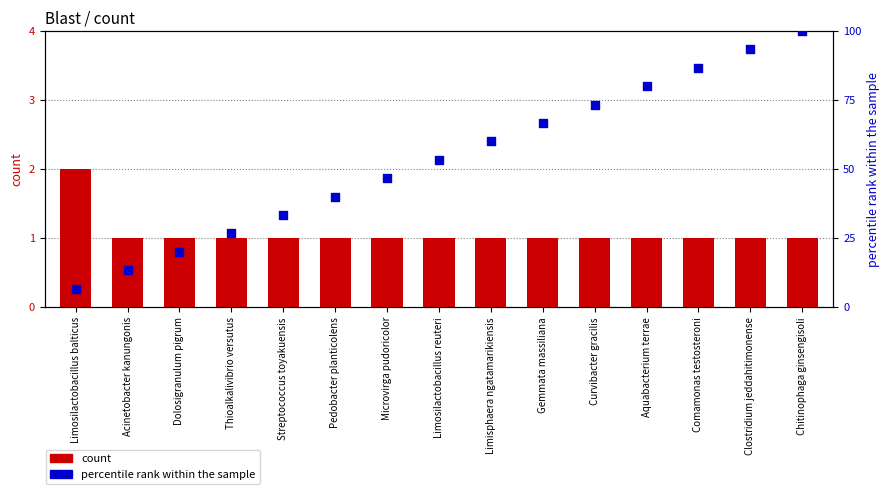

What are all the series names shown in the legend?

count, percentile rank within the sample